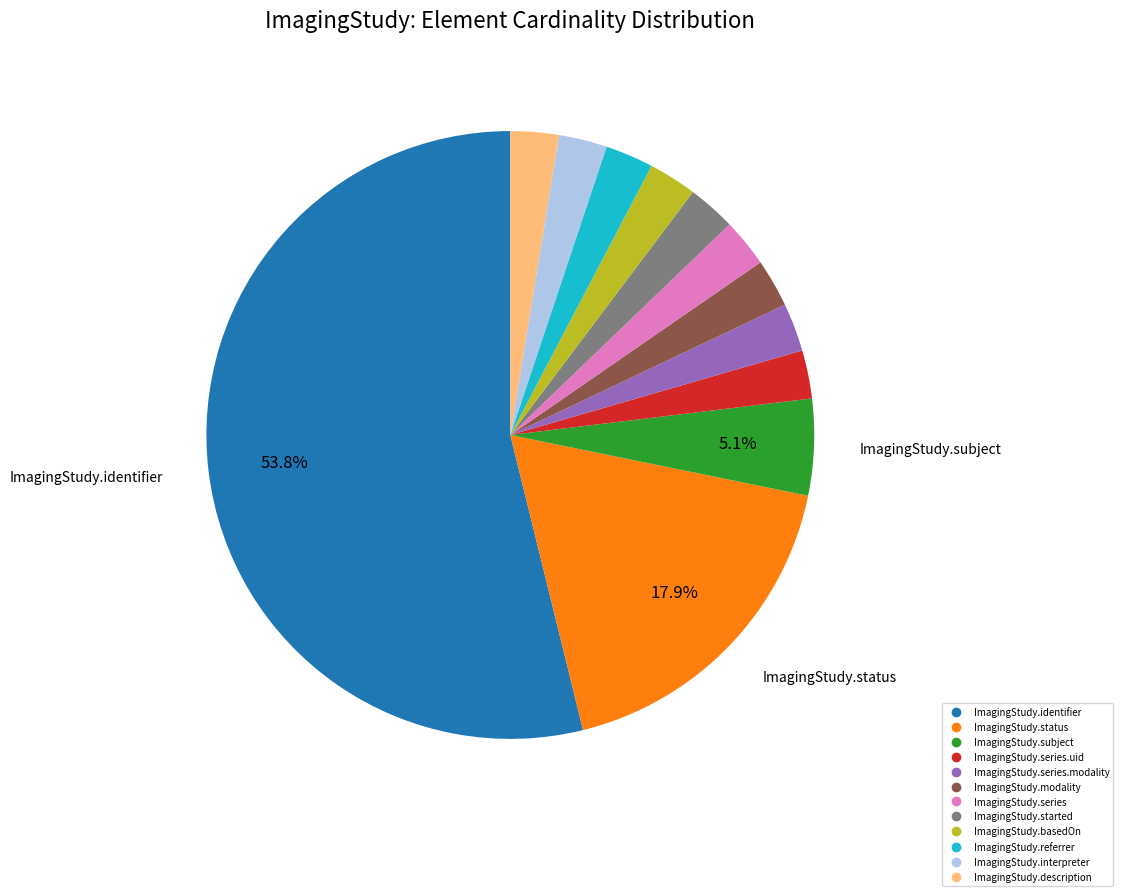

Which category accounts for the majority?

ImagingStudy.identifier